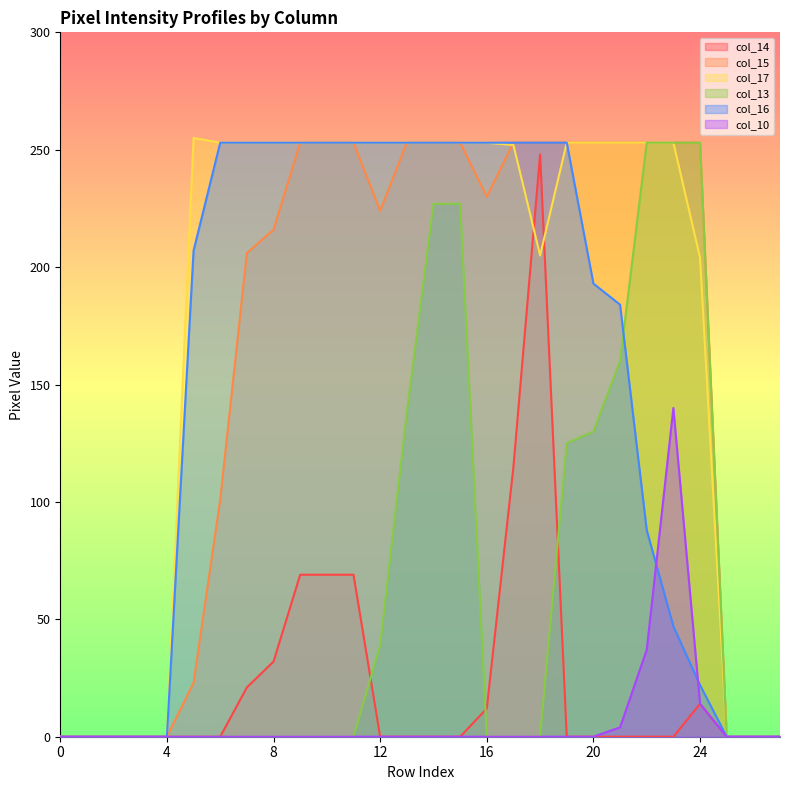

At which category is the sum across all series the highest?

14